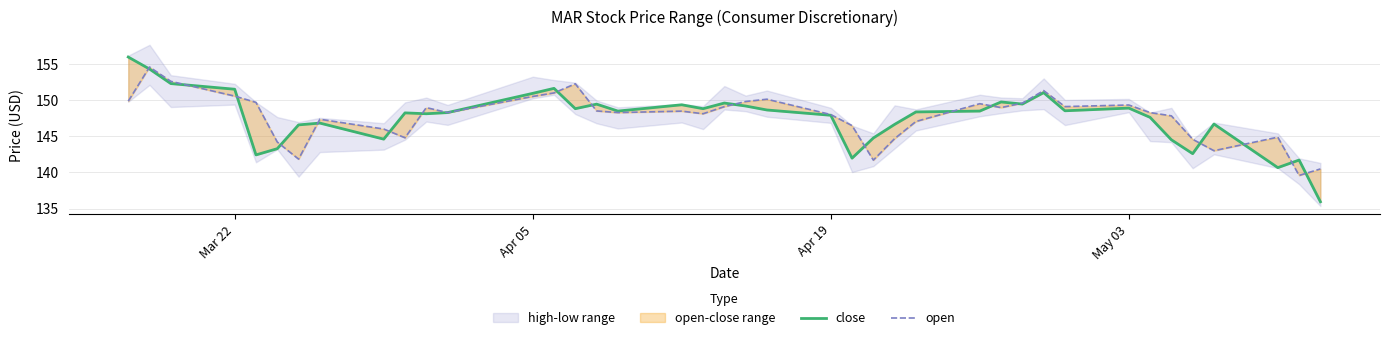

Does the chart display data point markers on the line(s)?

No